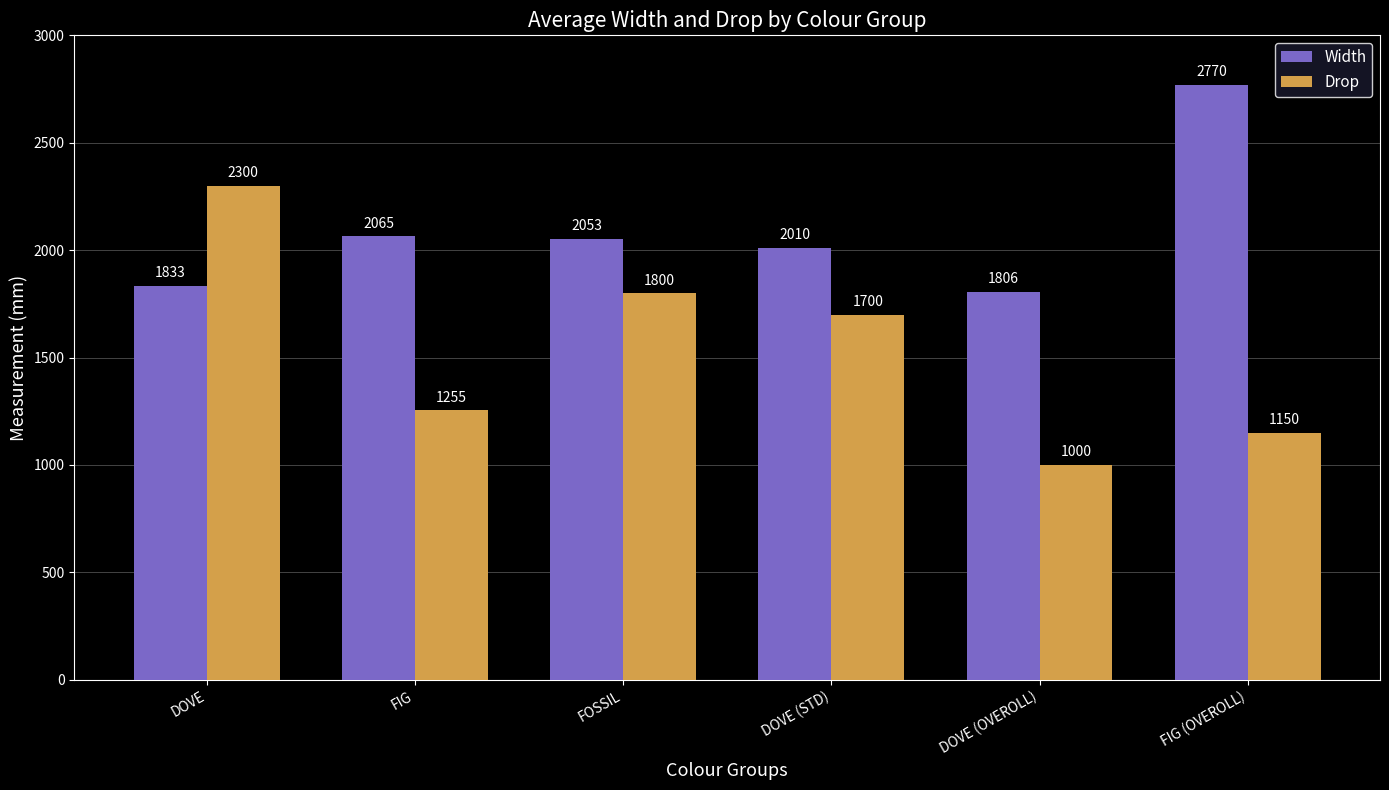

Where does the Width series first go above 2053?

FIG